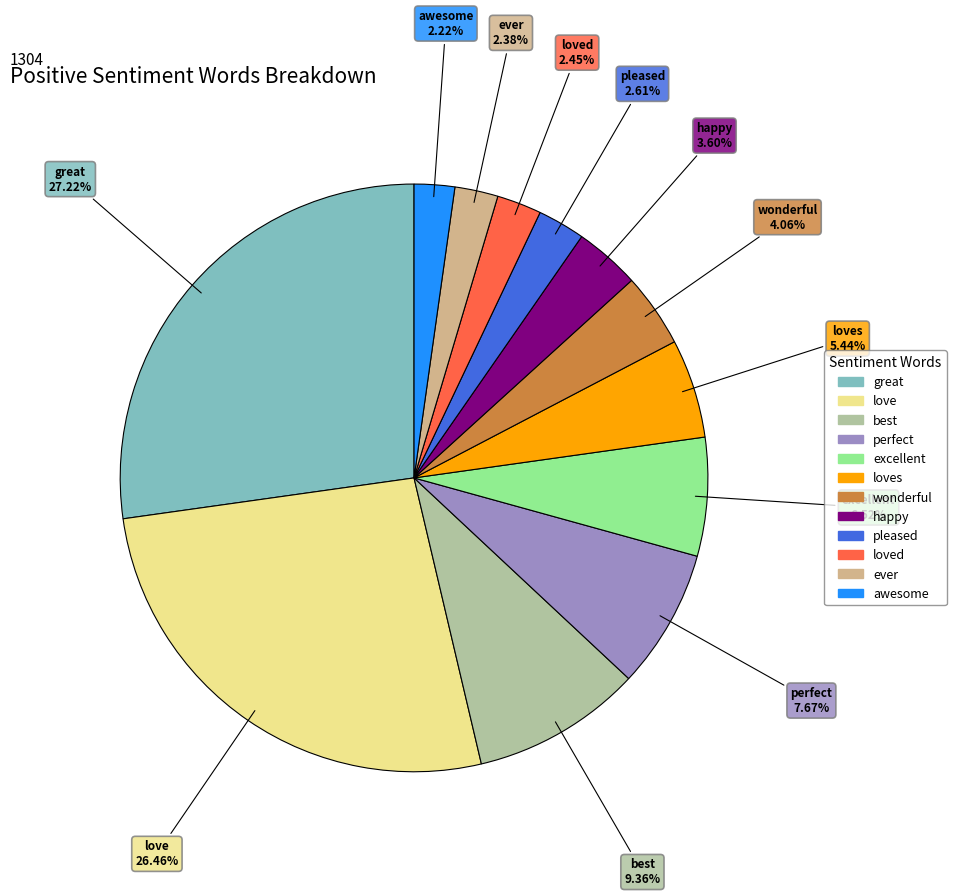

Does any single category account for the majority?

No